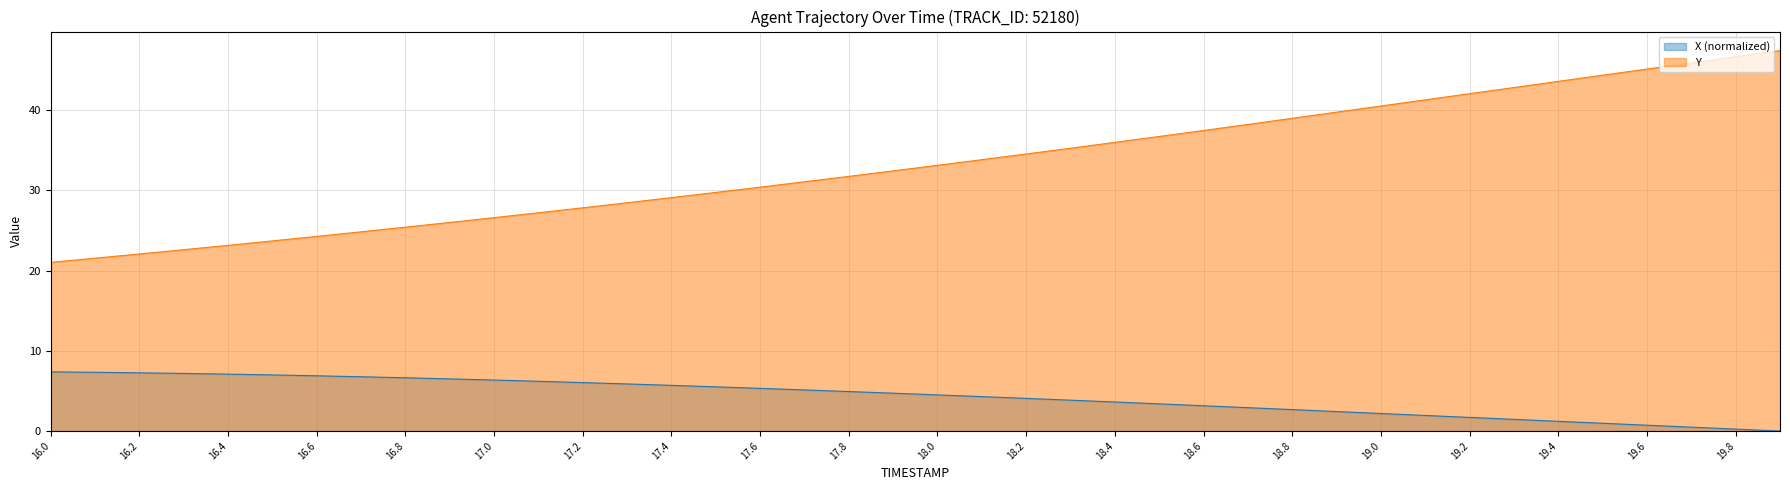

True or false: Y and X (normalized) intersect in this chart.

False